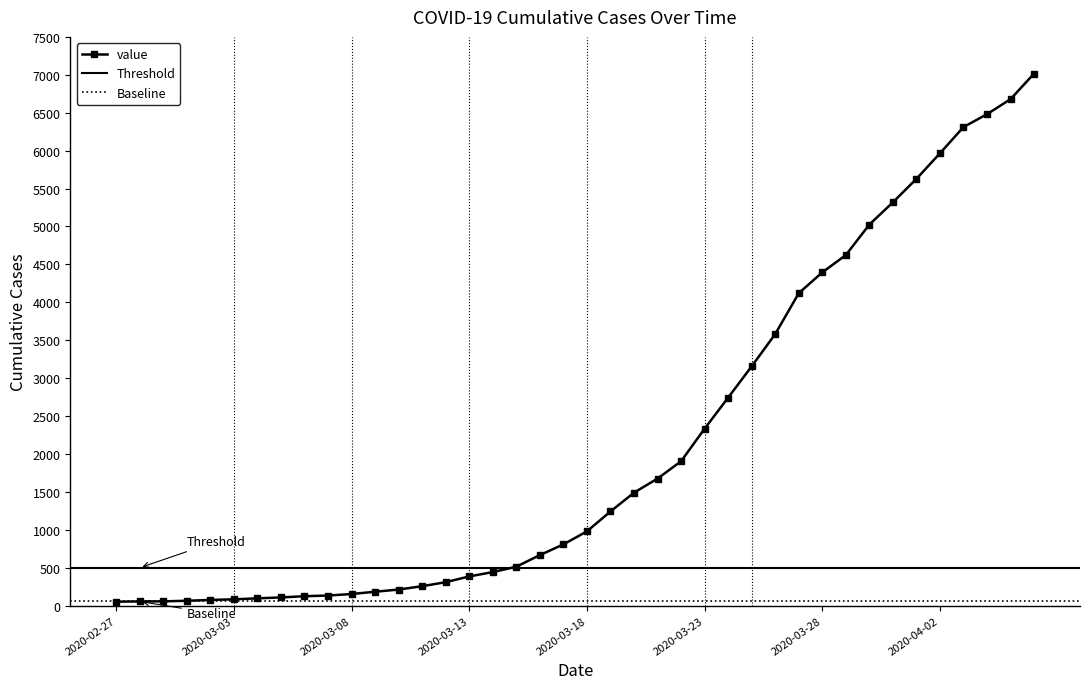

Is it true that the value at 2020-03-30 is 7618?

False